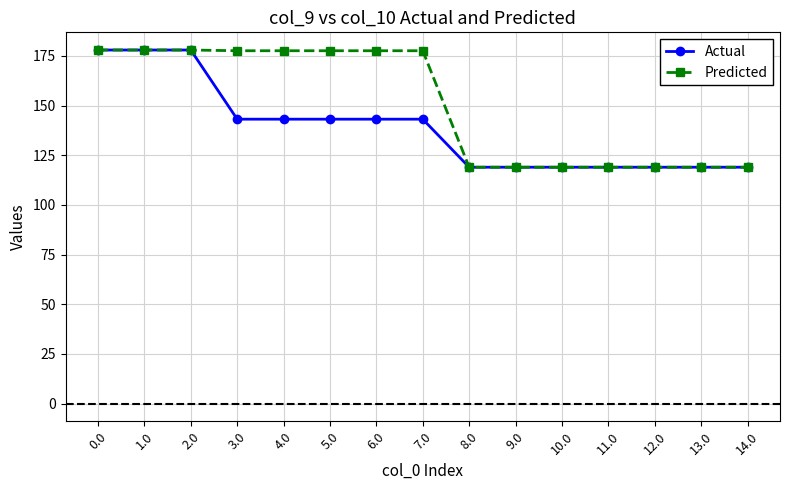

What is the total value across all series at 10.0?

238.0